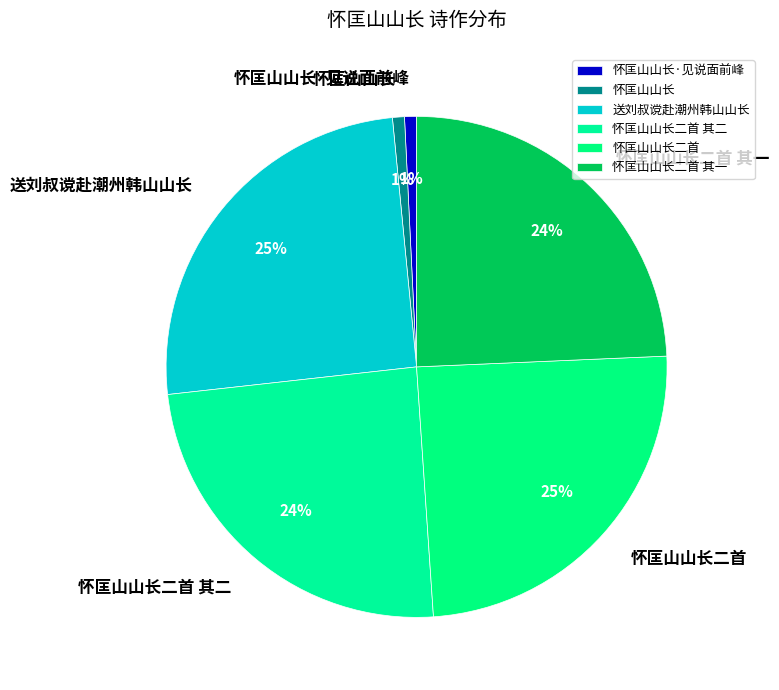

Combined, do 怀匡山山长二首 and 怀匡山山长 account for over 50%?

No